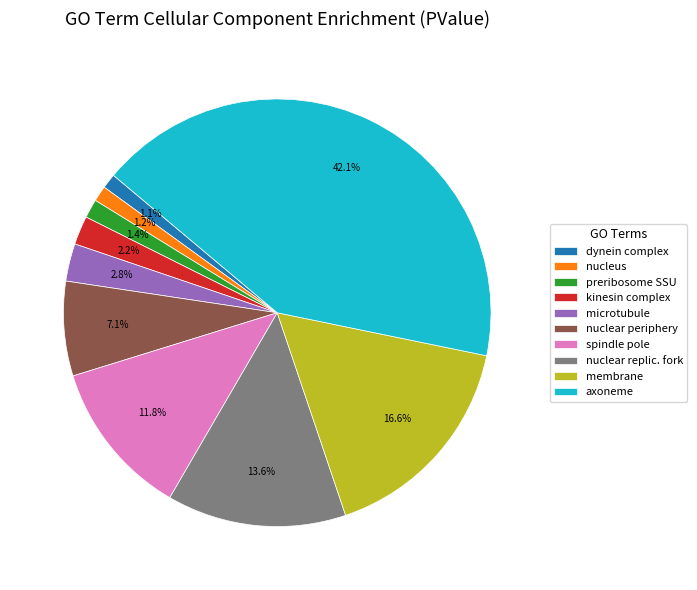

Does any single category account for the majority?

No